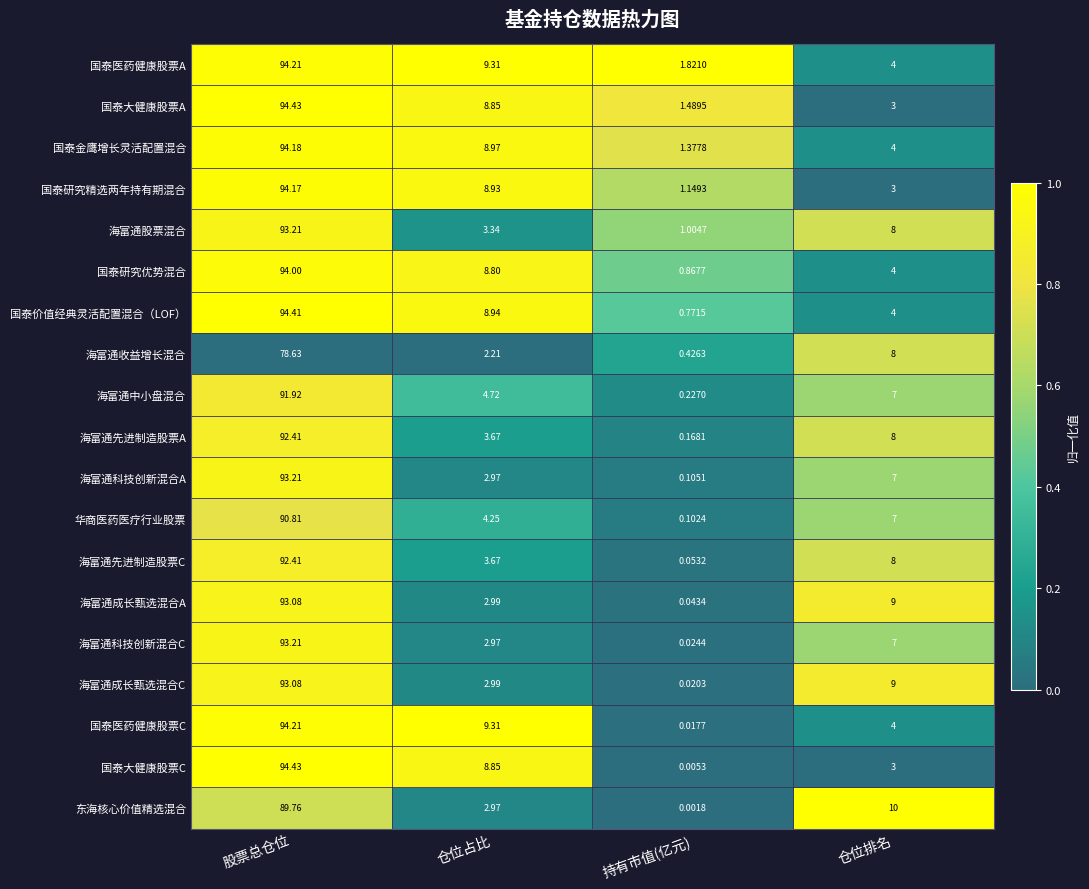

Where does the 国泰研究精选两年持有期混合 series first go above 8?

股票总仓位